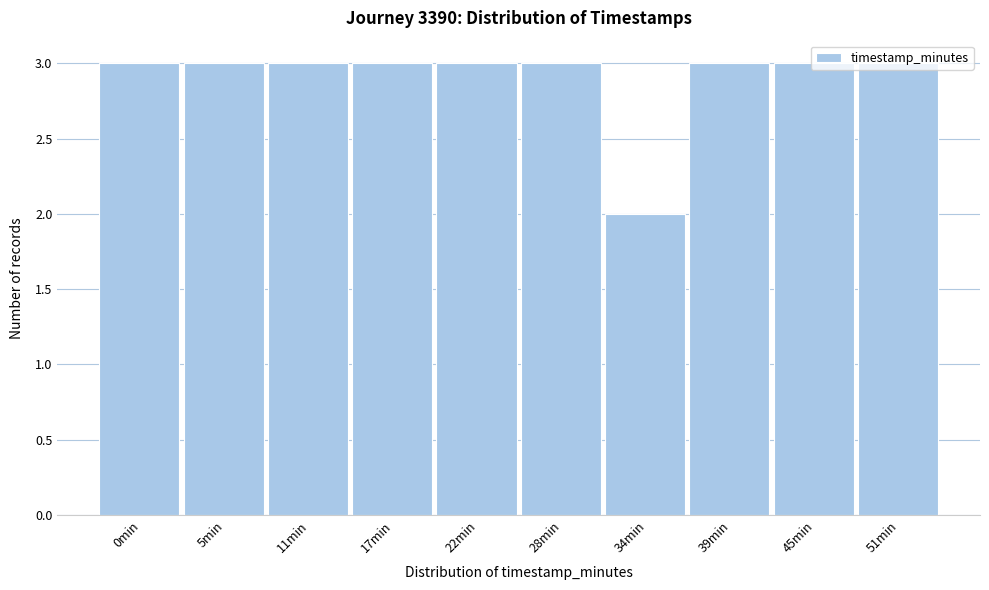

What is the sum of the values at 28min and 11min?

6